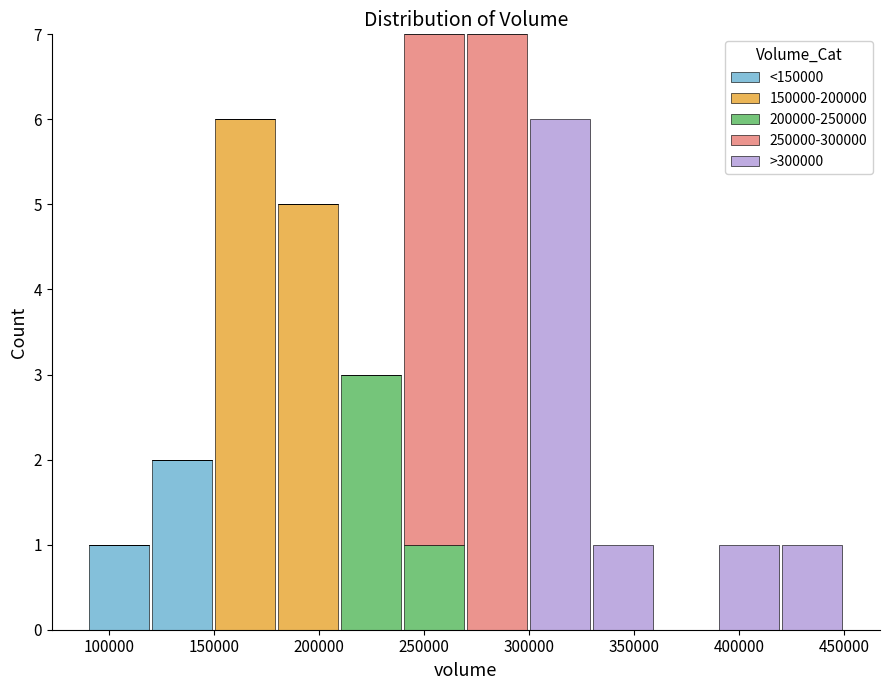

What is the total height of the stacked bar covering 210000 to 240000 on the x-axis? The values are not printed on the chart, so give them approximately, as read against the axis.

3